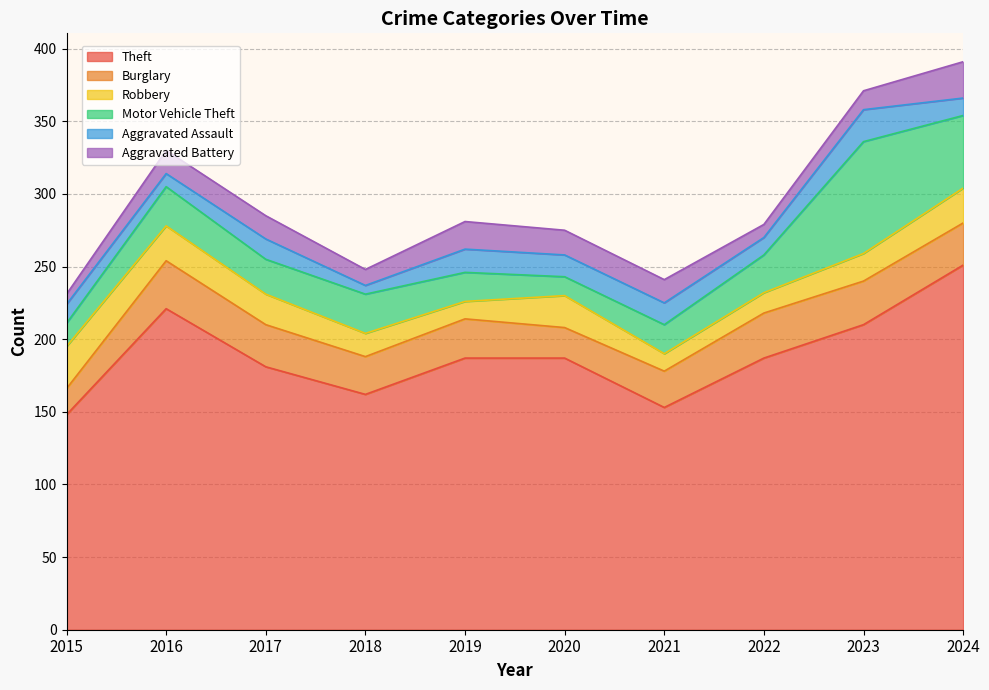

Is the value of Burglary at 2023 greater than the value of Motor Vehicle Theft at 2015?

Yes